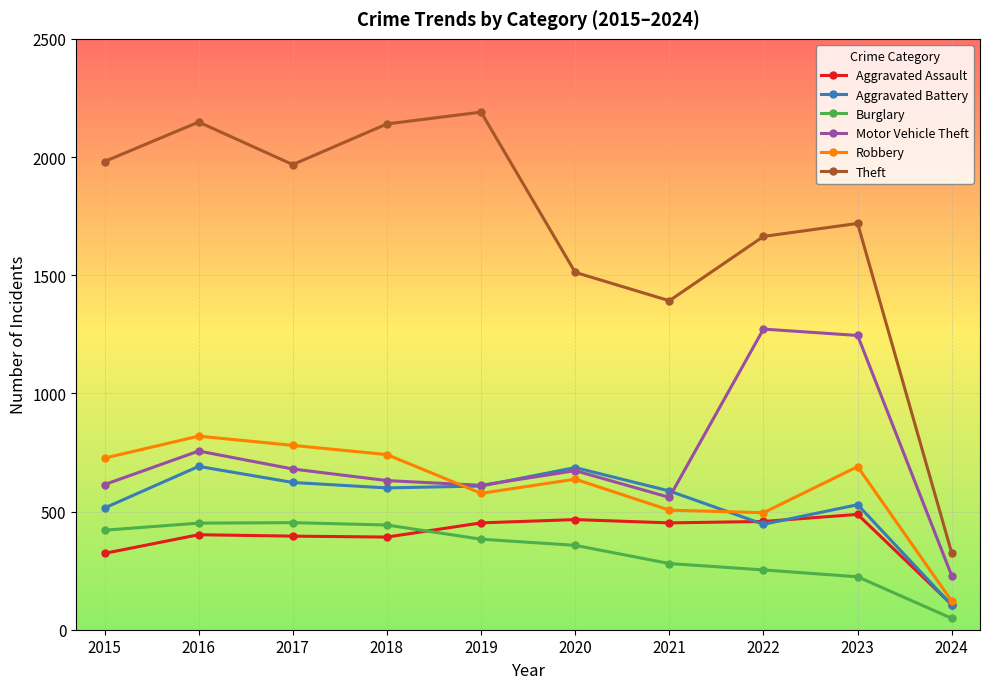

How many lines are shown in the chart?

6